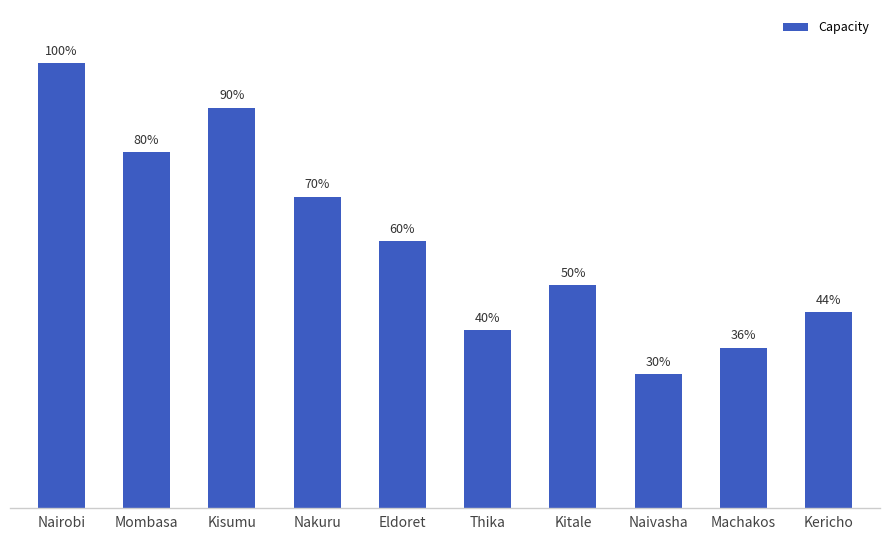

Are the bars horizontal?

No